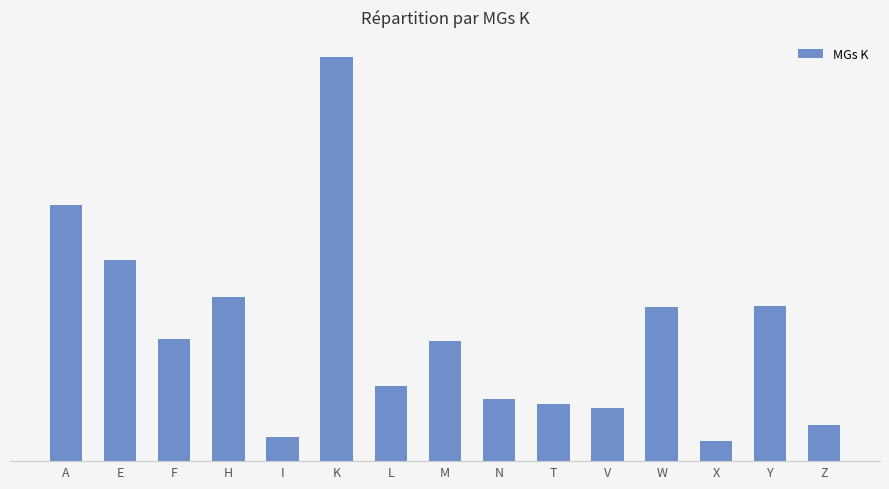

What is the label of the 12th bar from the left?

W